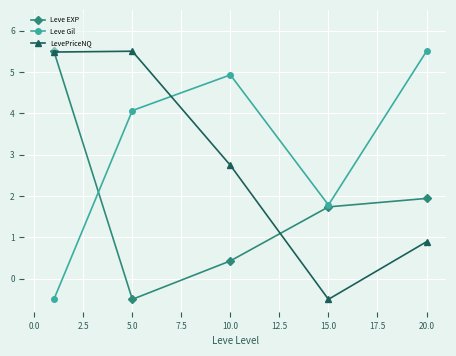

What is the difference between the maximum and minimum values in the LevePriceNQ series?

6.0